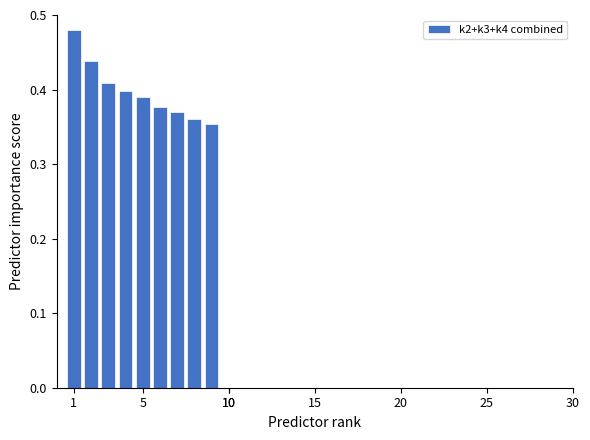

What is the sum of all values?

3.6